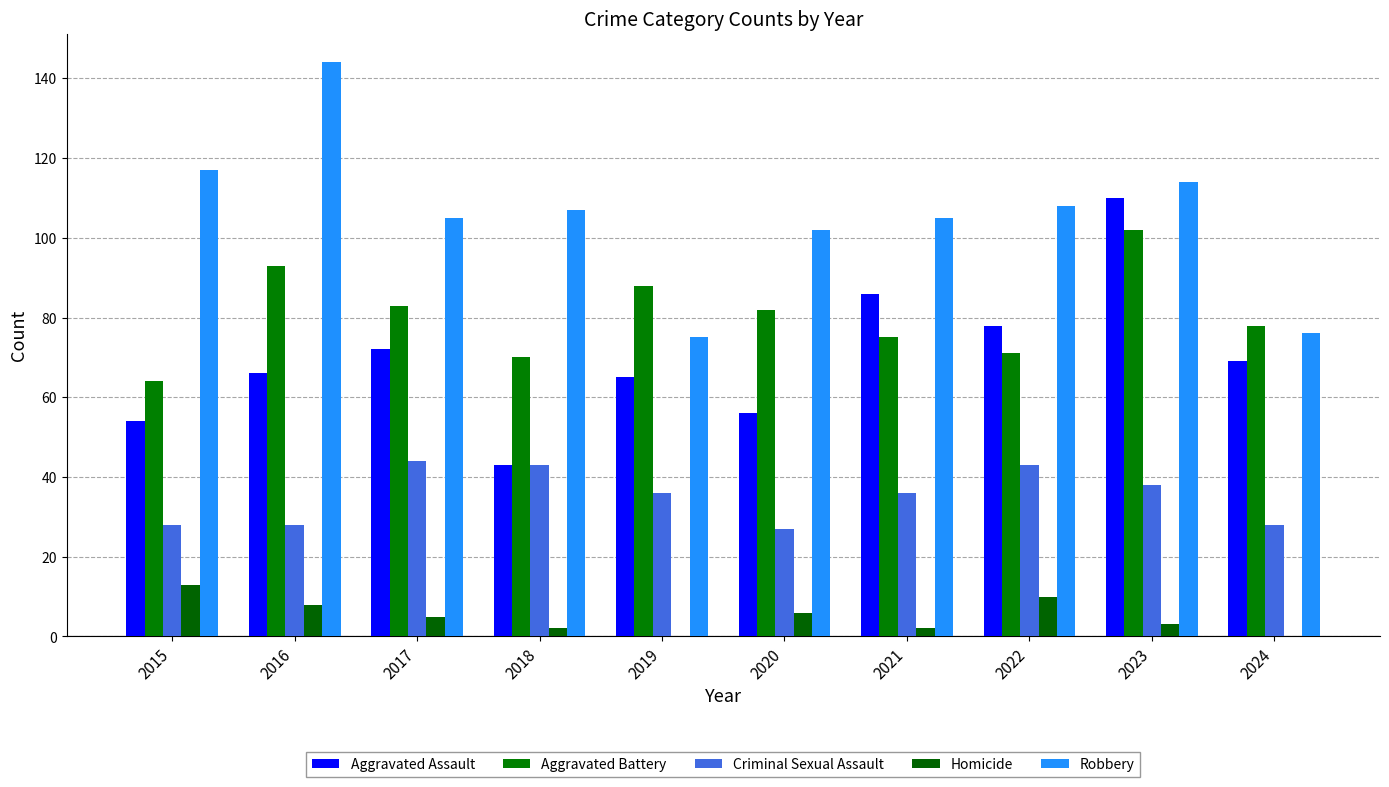

What is the maximum value shown in the chart?

144